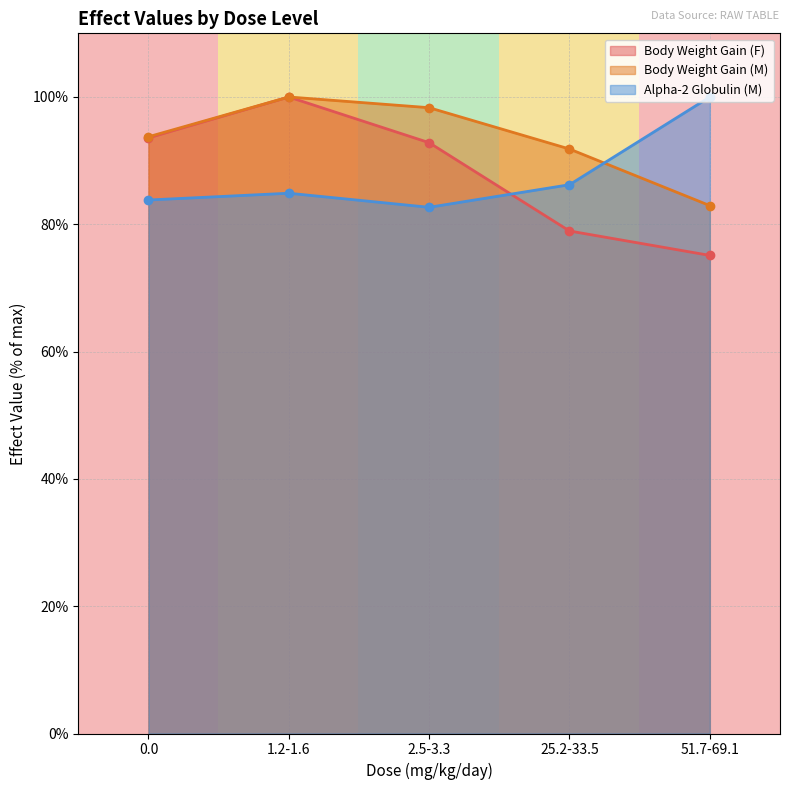

At which category is the sum across all series the highest?

1.2-1.6